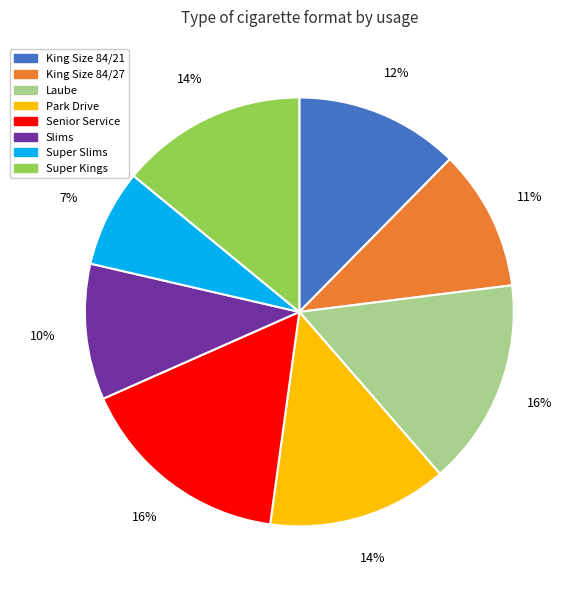

To the nearest percent, what is the average slice percentage?

12%